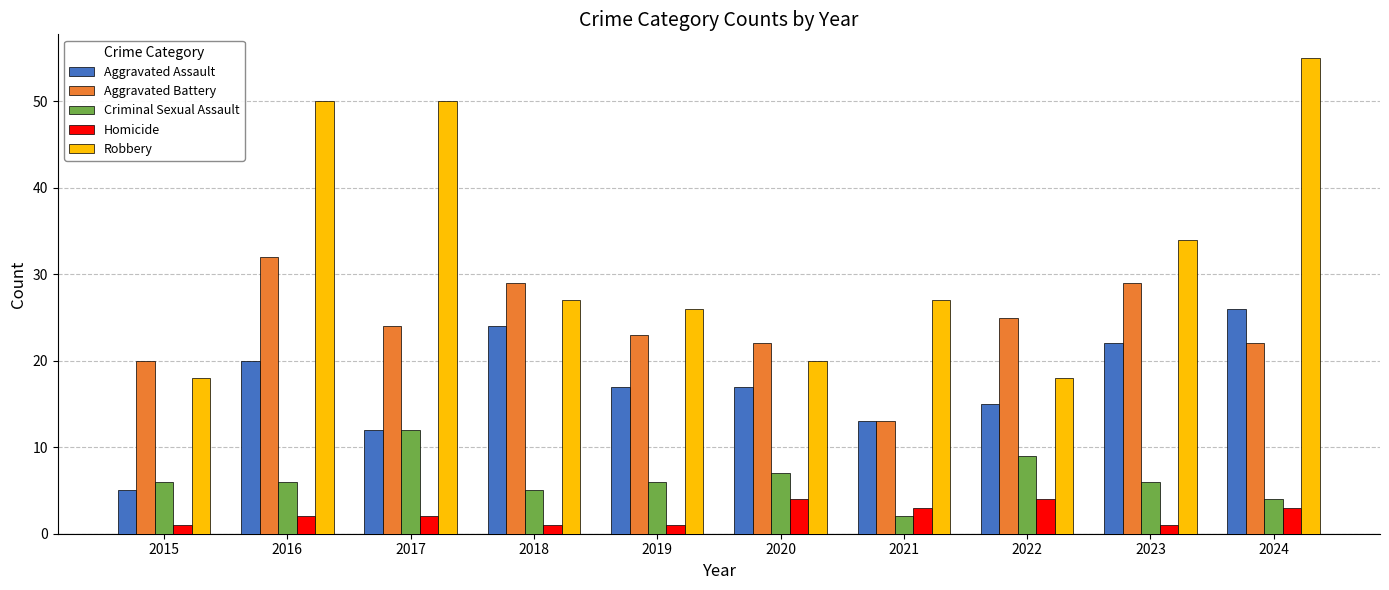

Which series has the largest range (max minus min)?

Robbery